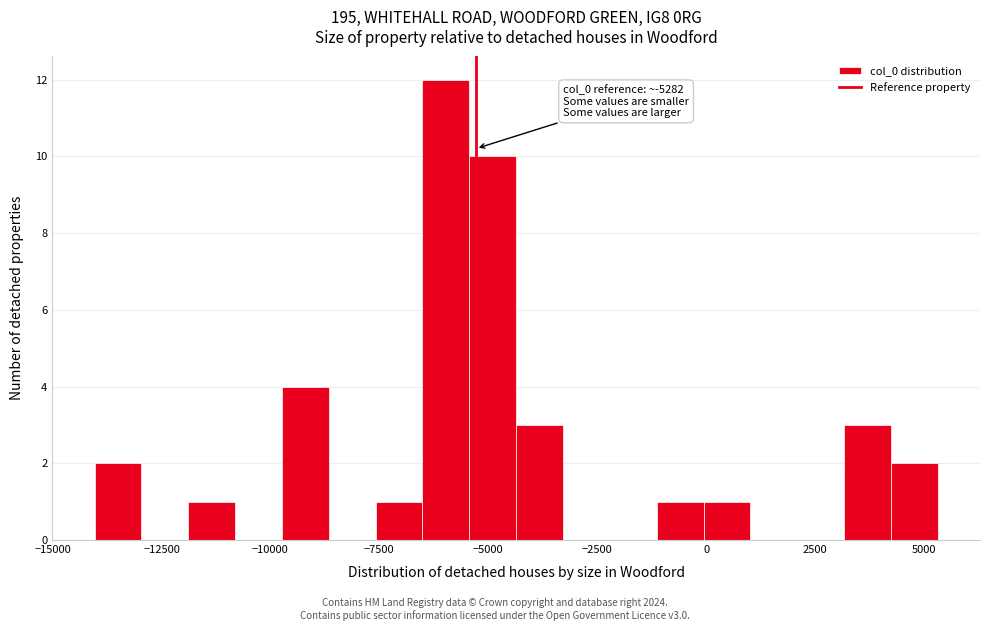

Read against the x-axis, roughly where is the centre of the tallest bar?

-6000